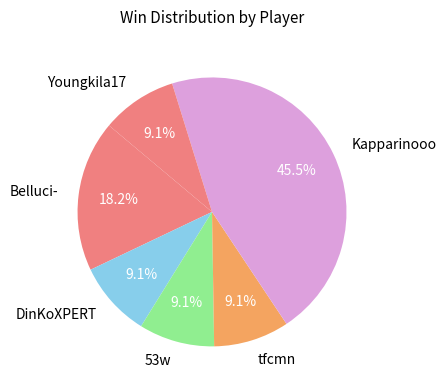

Does DinKoXPERT represent more than half of the total?

No